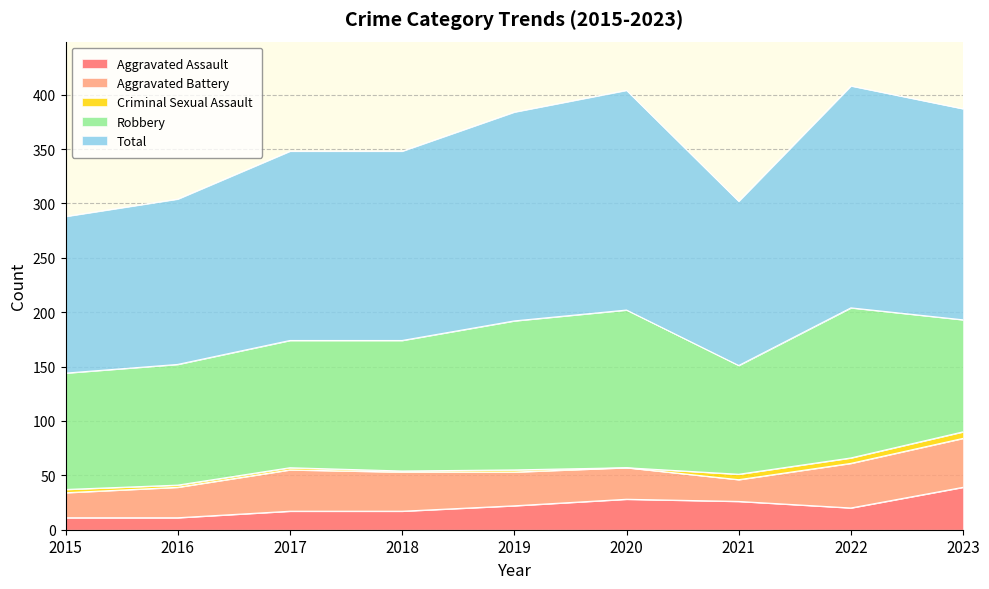

The value of Total at 2015 is 67. True or false?

False